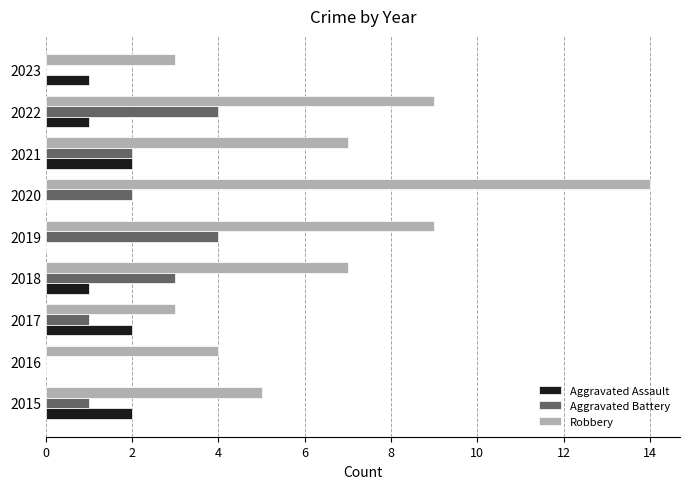

The value of Aggravated Battery at 2021 is 2. True or false?

True